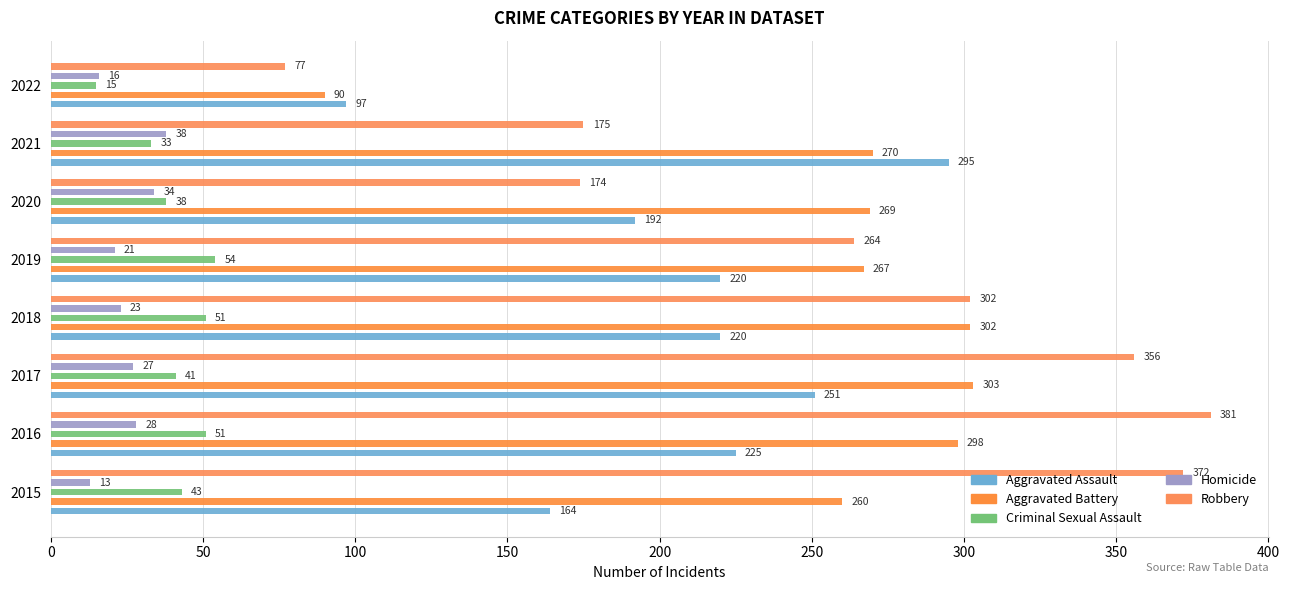

Rank the series at 2018 from lowest to highest value.

Homicide, Criminal Sexual Assault, Aggravated Assault, Aggravated Battery, Robbery